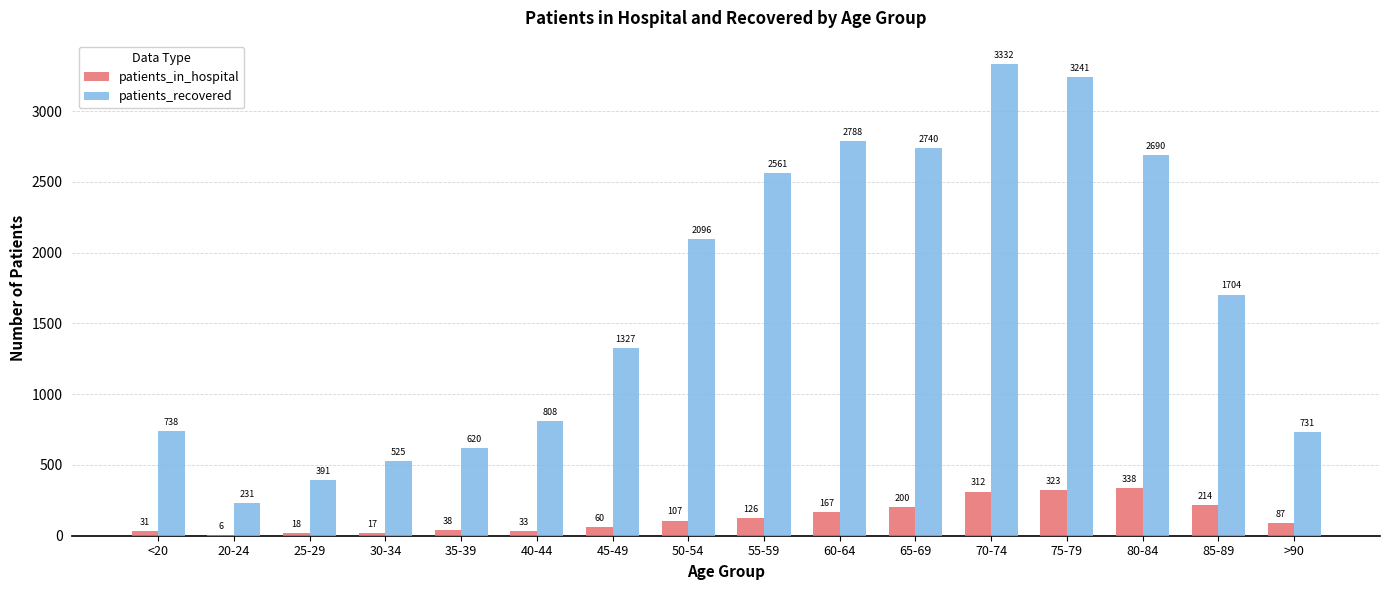

Is the value of patients_in_hospital at 35-39 greater than the value of patients_recovered at <20?

No